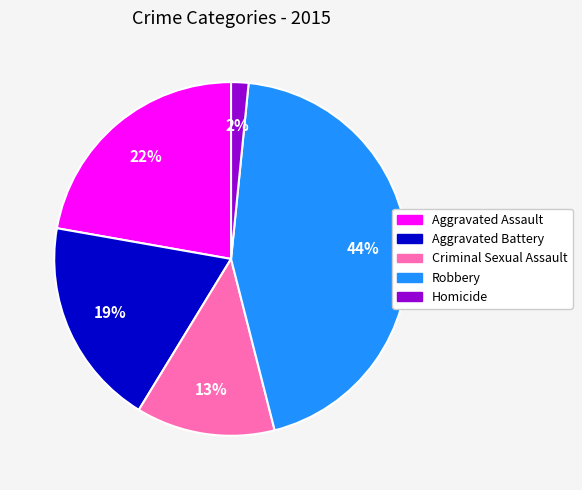

True or false: Robbery accounts for 53% of the total.

False